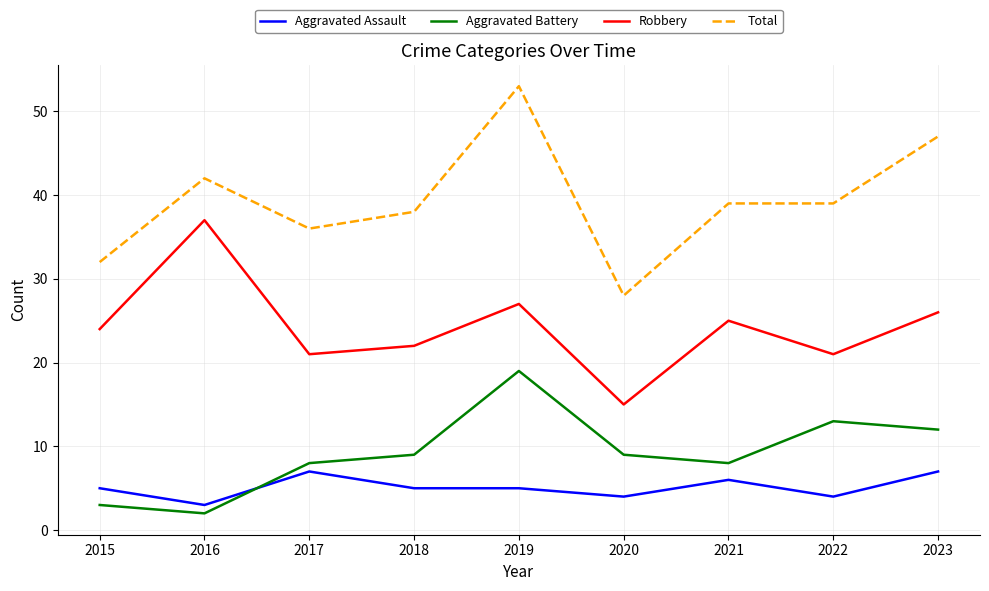

True or false: Aggravated Assault has a value of 5 at 2016.

False